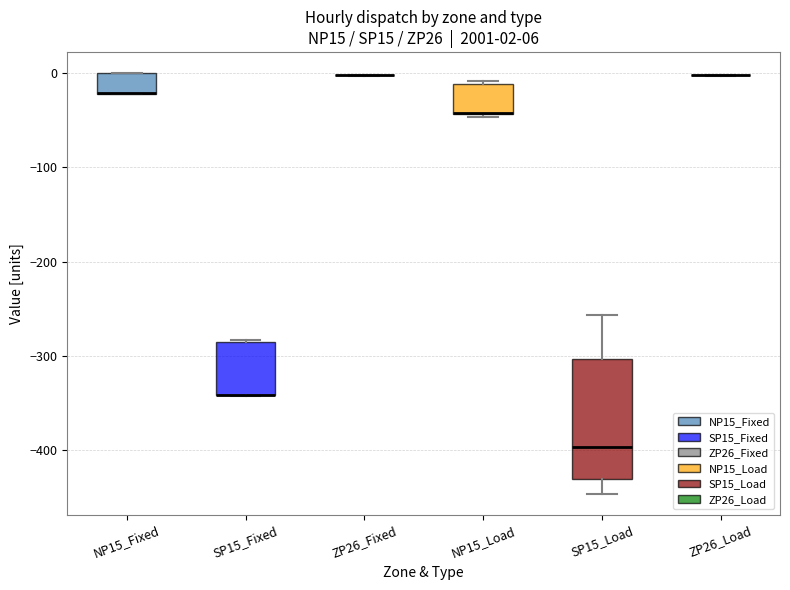

Comparing the boxes themselves (not the whiskers), which one is the tallest?

SP15_Load